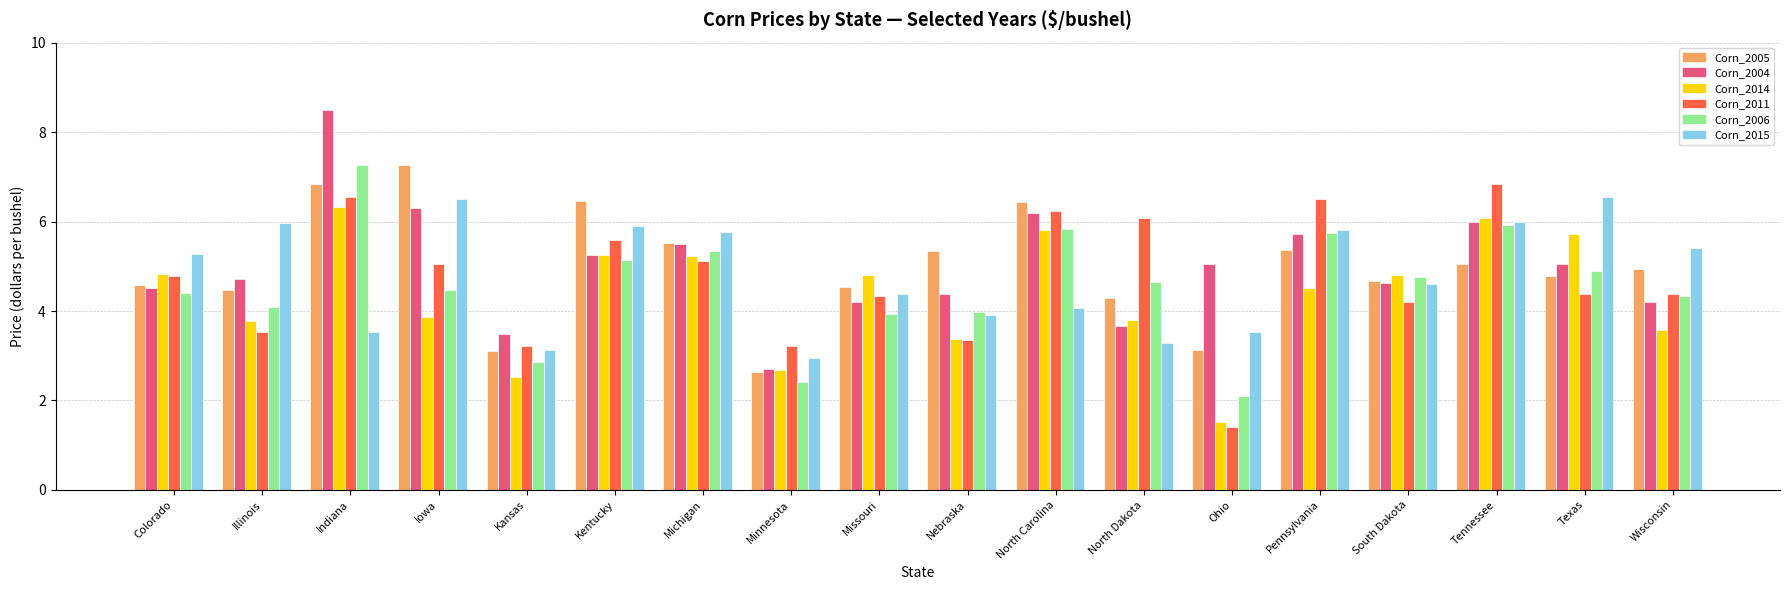

Which series changed the most between Kansas and Kentucky?

Corn_2005